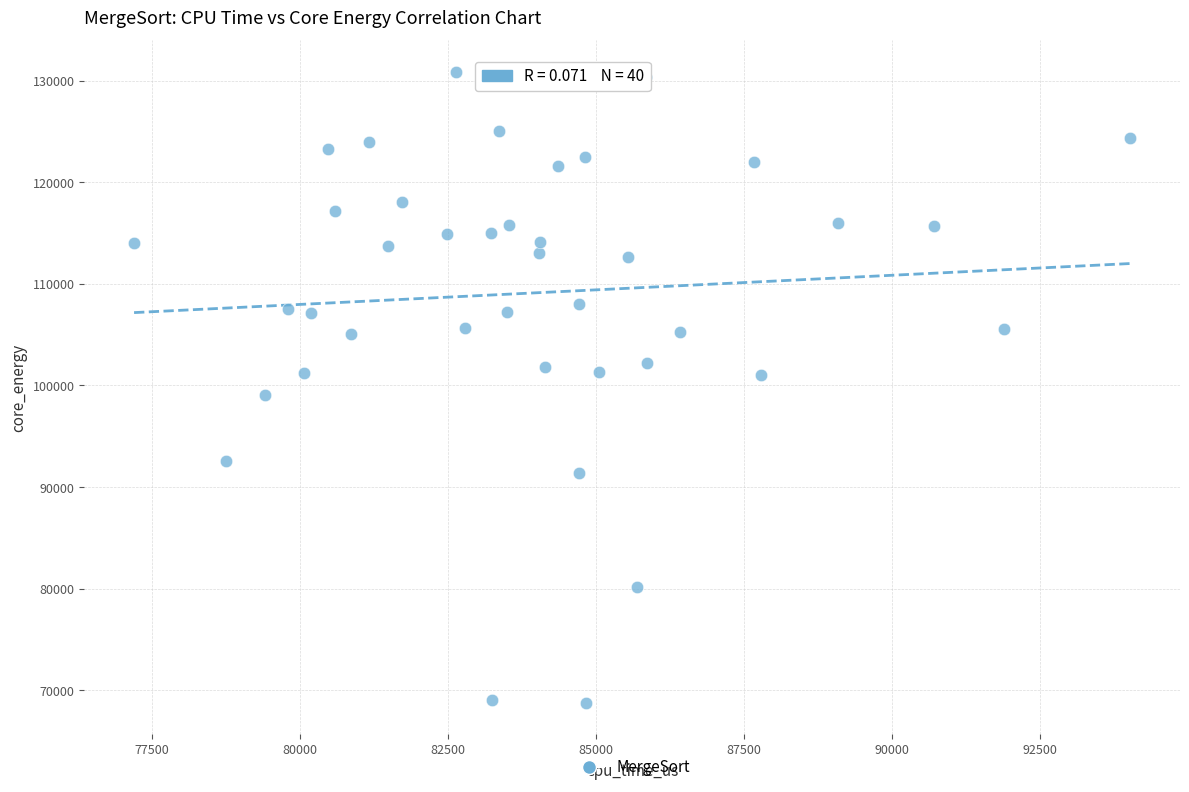

What is the range of Y values (max minus min)?

62072